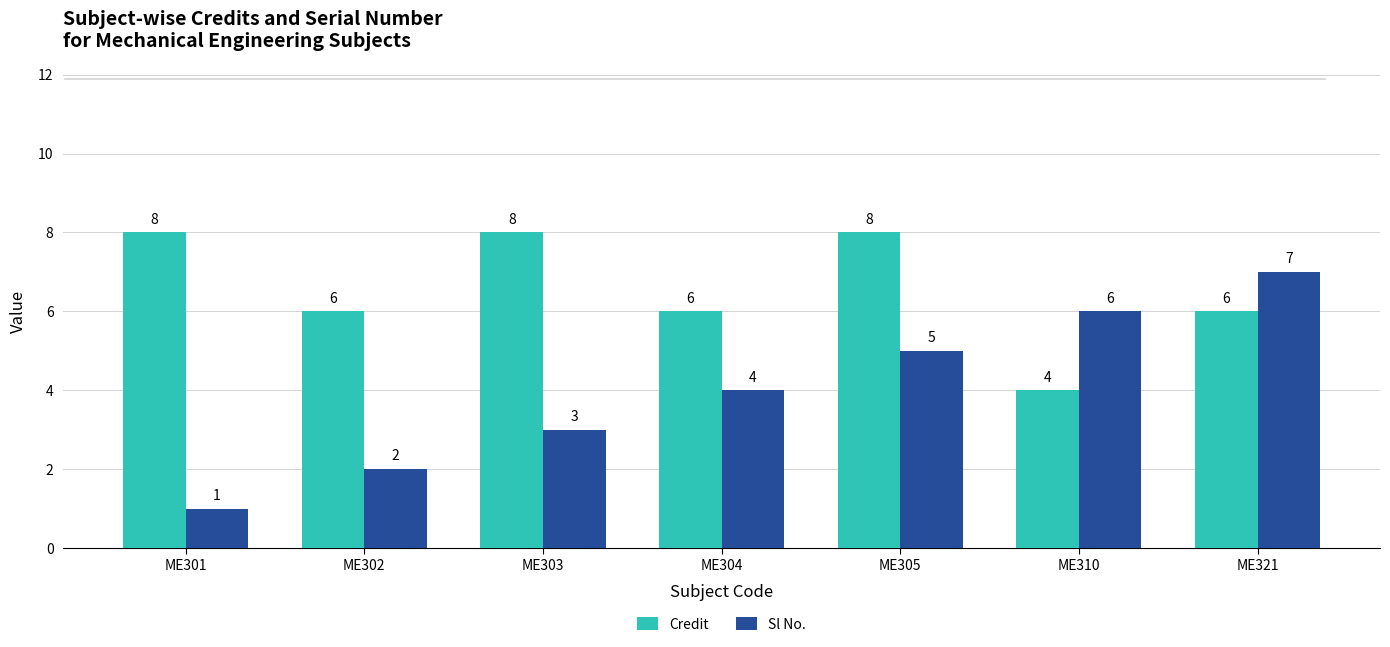

Reading left to right, what are all the values shown in this chart?

Credit: ME301=8	ME302=6	ME303=8	ME304=6	ME305=8	ME310=4	ME321=6
Sl No.: ME301=1	ME302=2	ME303=3	ME304=4	ME305=5	ME310=6	ME321=7